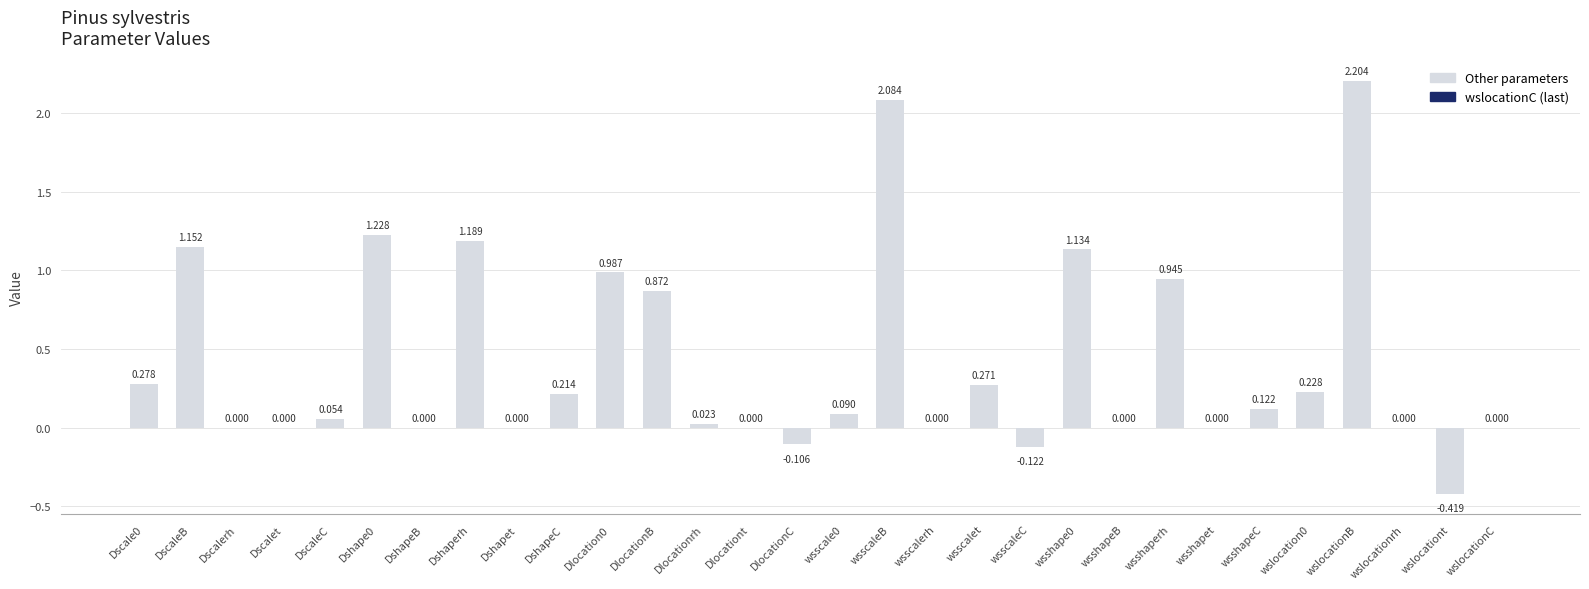

Which has a higher value, DshapeB or wsshapeC?

wsshapeC